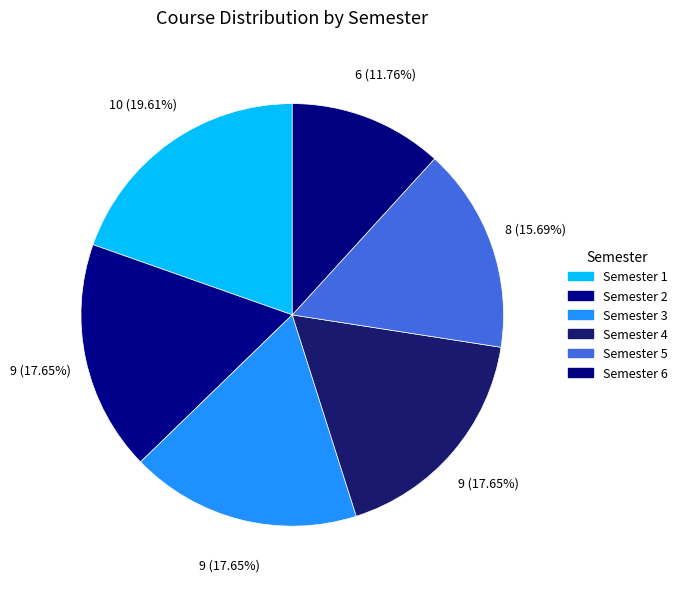

Count the number of slices in the pie.

6